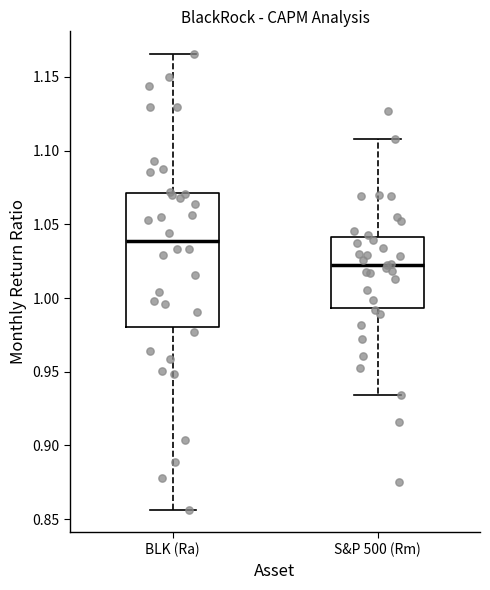

Reading left to right, read every box against the y-axis: the position of its median line, the range the box covers, and the ends of its whiskers. The values are not printed on the chart, so give them approximately, as read against the axis.

BLK (Ra): median 1.040, box 0.980 to 1.070, whiskers 0.855 to 1.165
S&P 500 (Rm): median 1.020, box 0.995 to 1.040, whiskers 0.935 to 1.110